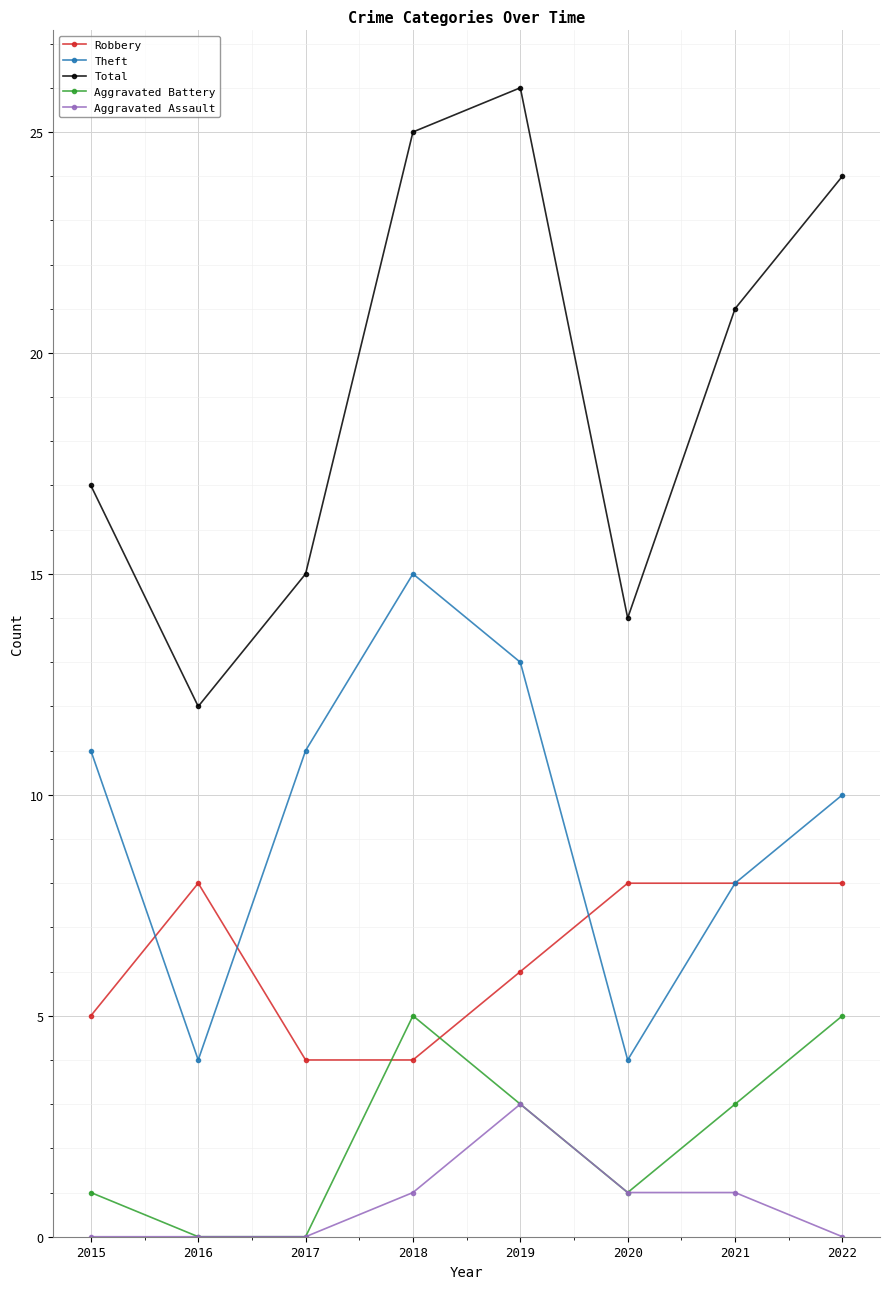

True or false: Aggravated Assault has a value of 0 at 2022.

True